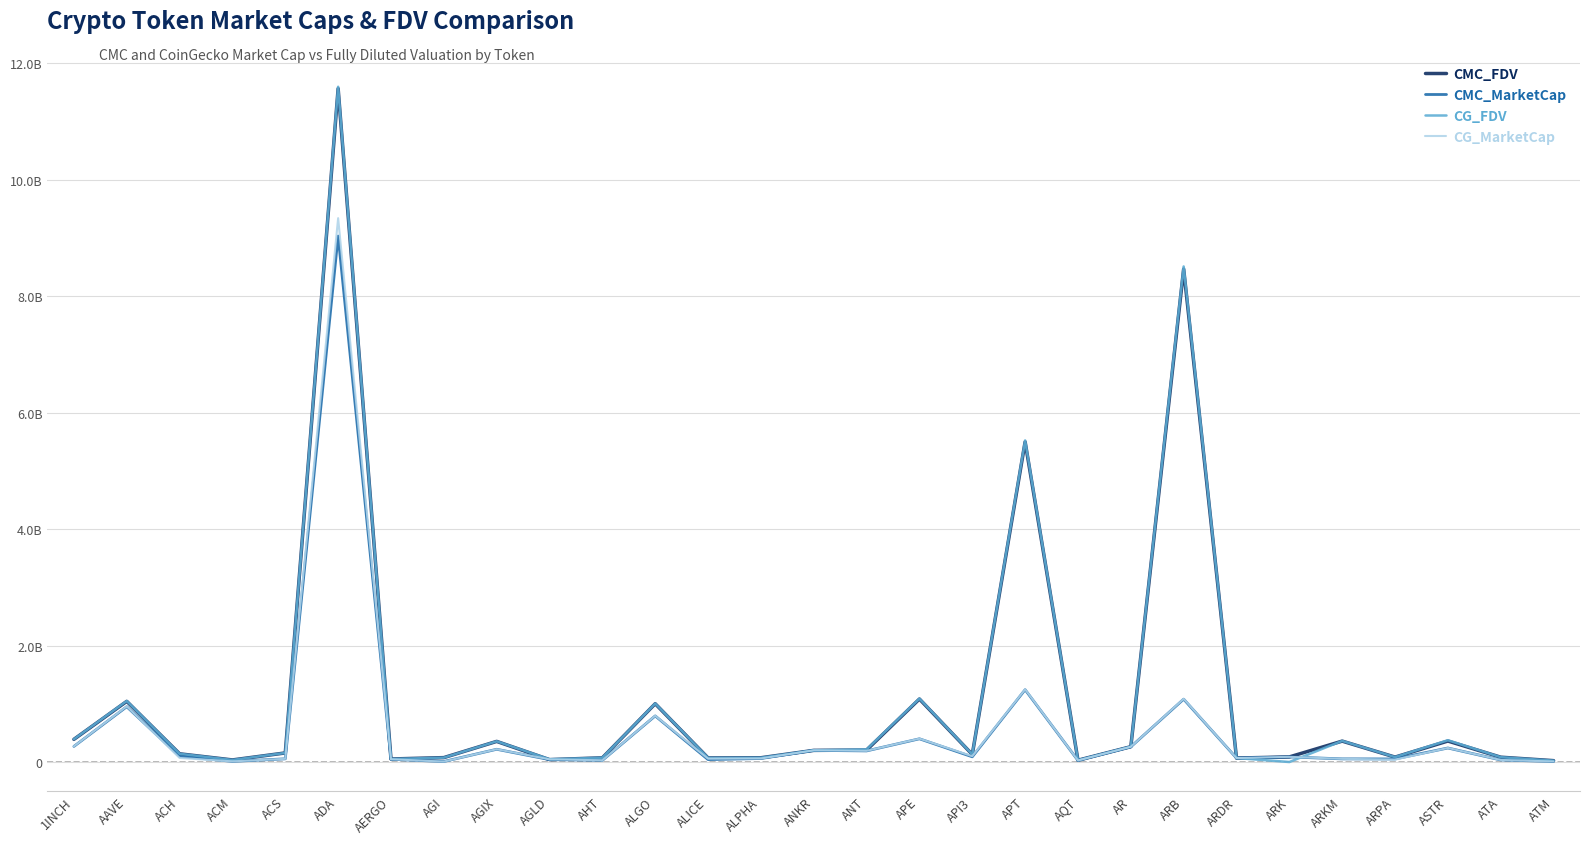

Where is the first local minimum for CG_FDV?

ACM